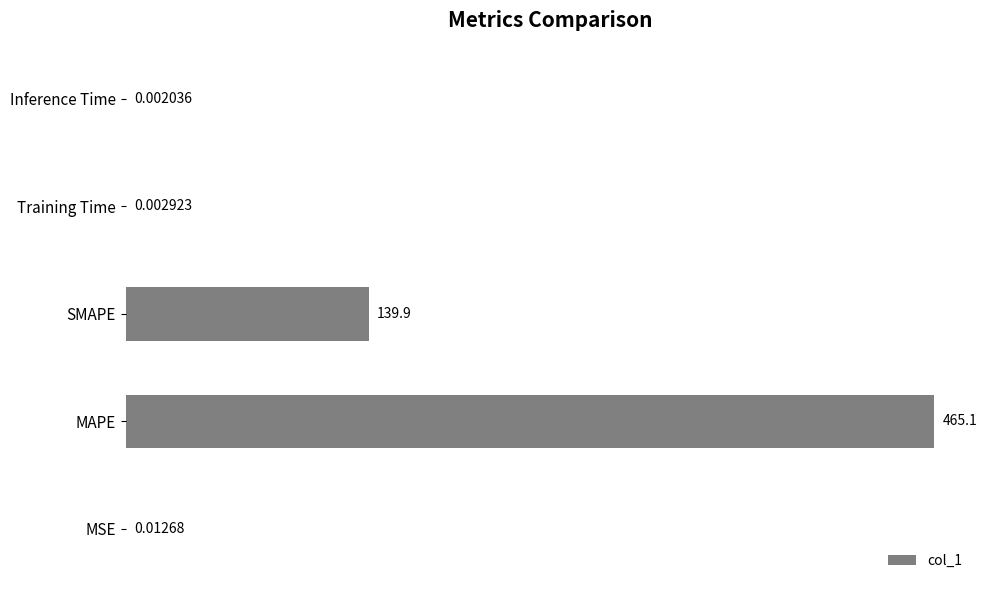

At which label is the value closest to 232?

SMAPE